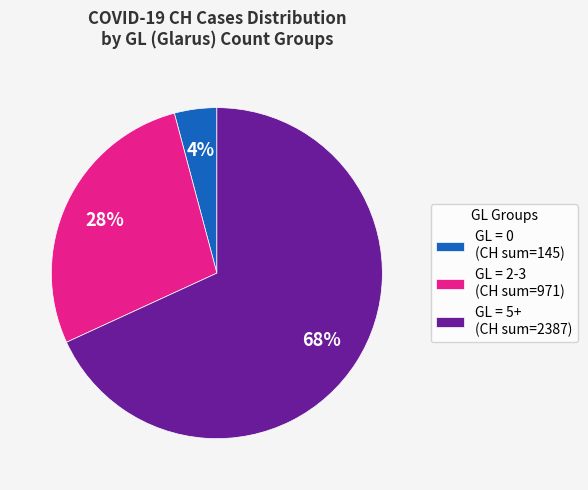

To the nearest percent, what is the difference between the largest and smallest slice percentages?

64%